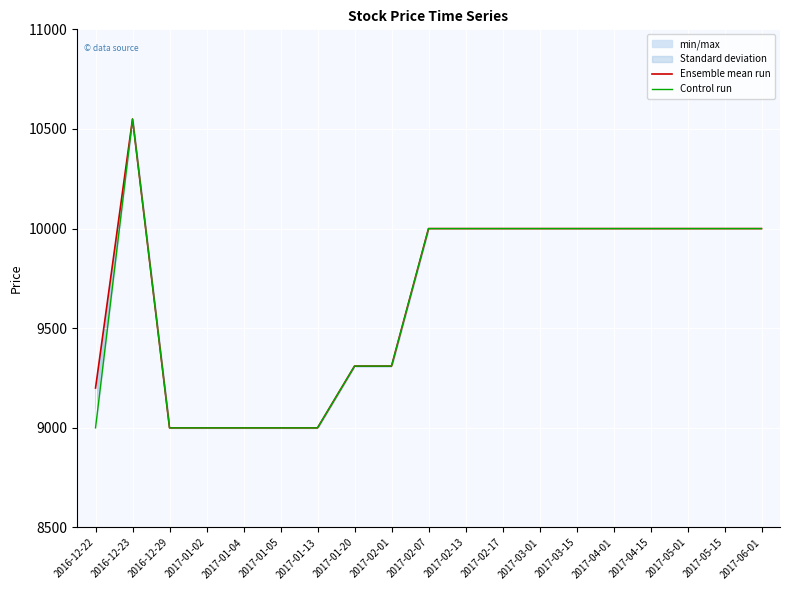

Read the Control run value at 2017-05-01, to the nearest 10.

10000